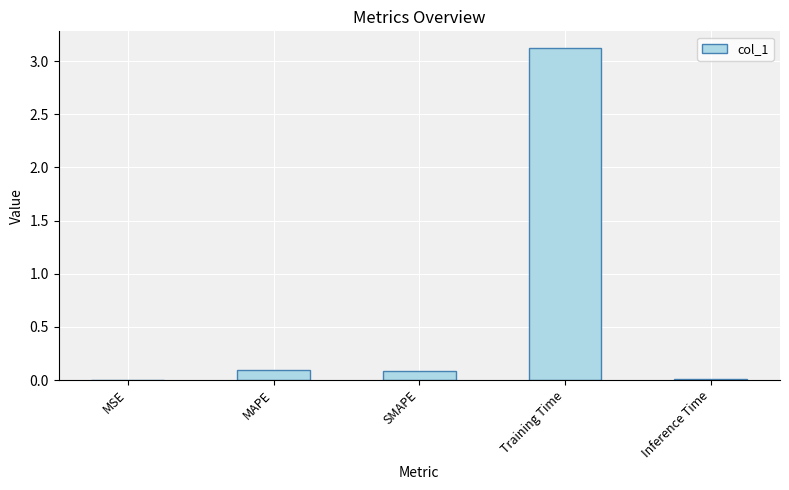

Which label corresponds to the largest value in the chart?

Training Time